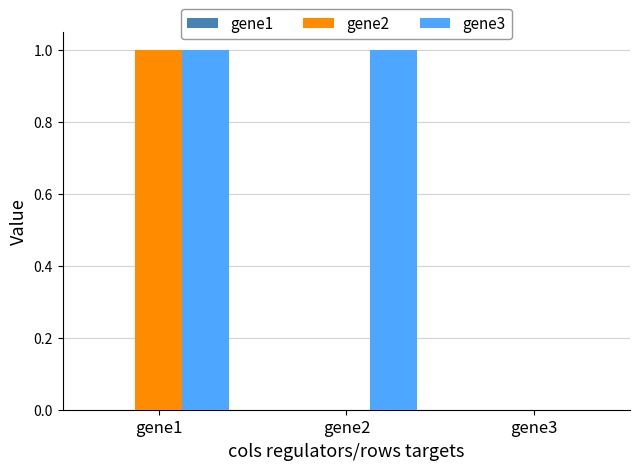

Which category has the highest value in the gene2 series?

gene1